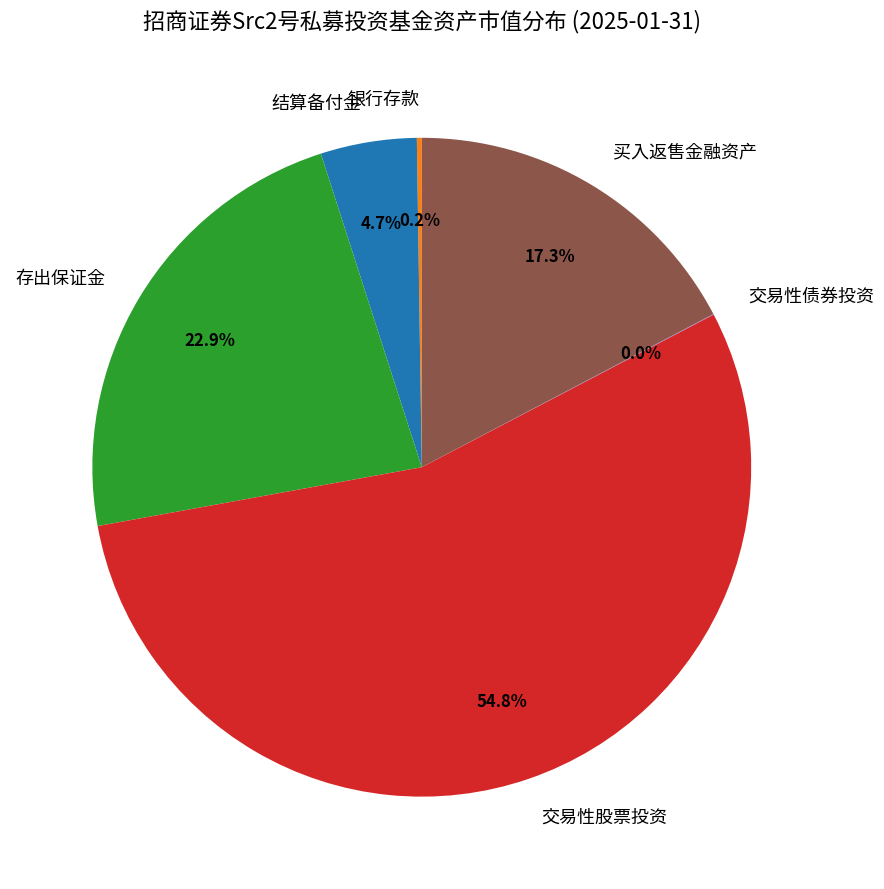

What is the majority slice?

交易性股票投资